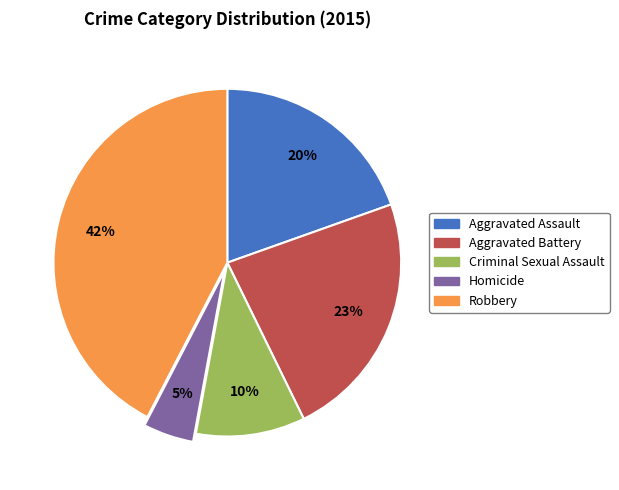

To the nearest percent, what is the average slice percentage?

20%